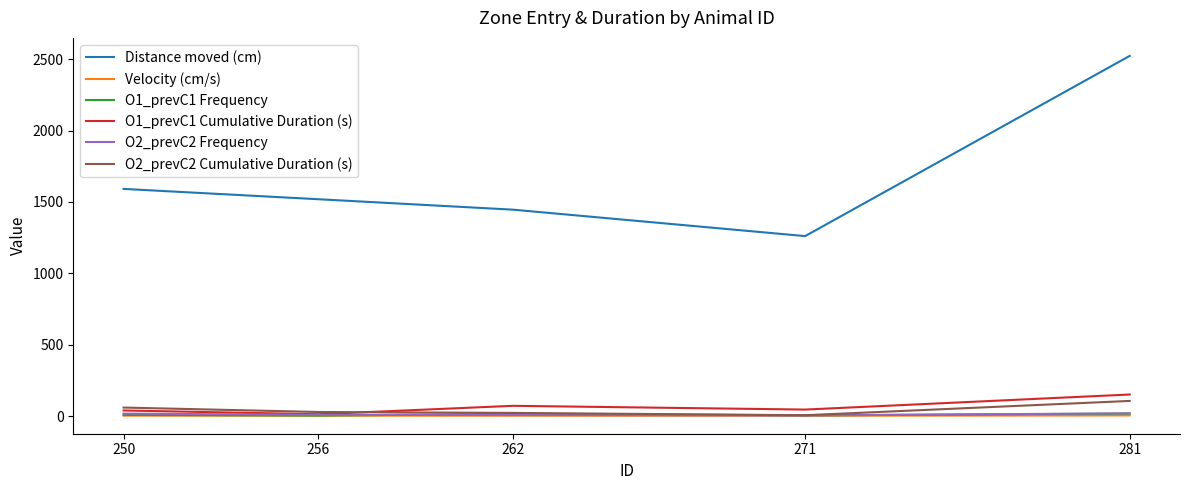

What is the total value across all series at 250?

1717.6